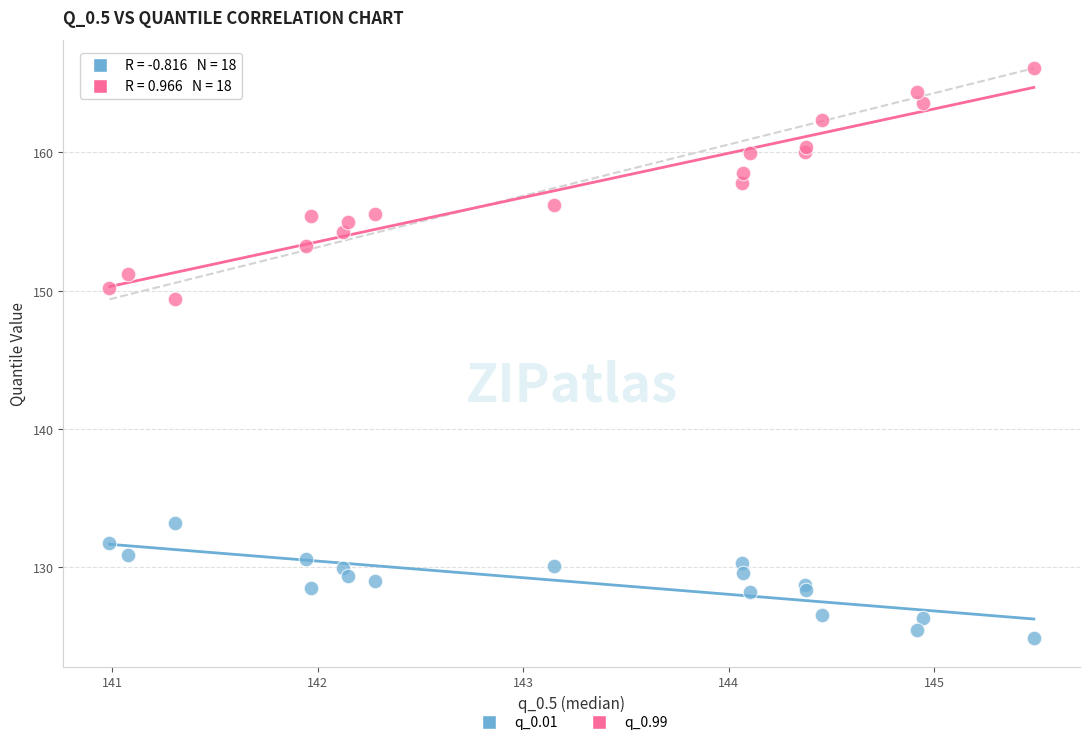

Which series reaches the maximum Y coordinate?

q_0.99